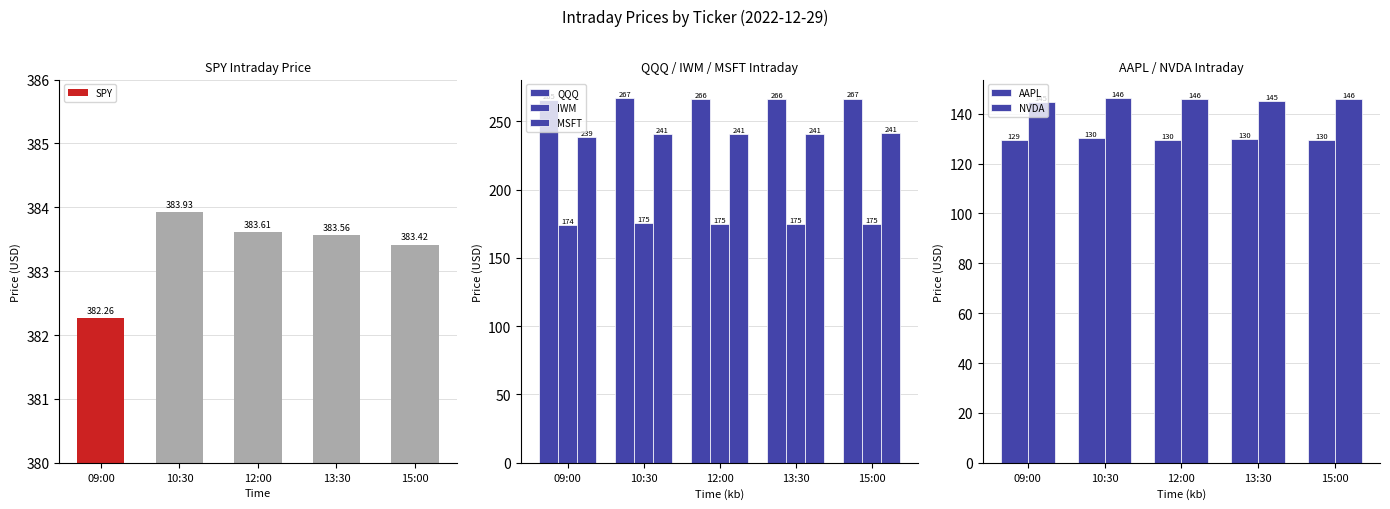

Which category has the highest value in the NVDA series?

10:30